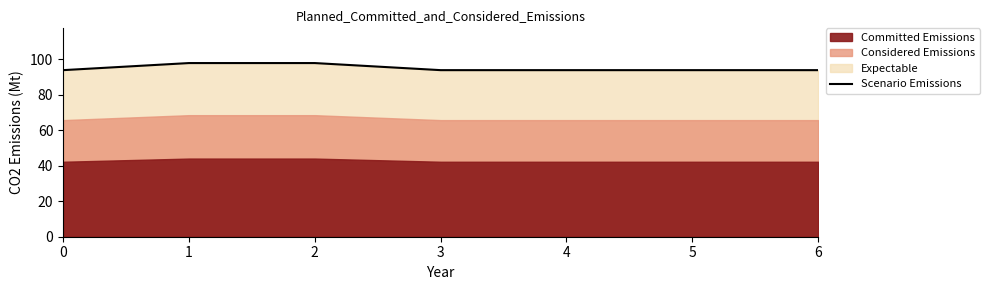

Reading left to right, extract all data points from this chart.

93.8	97.8	97.8	93.8	93.8	93.8	93.8